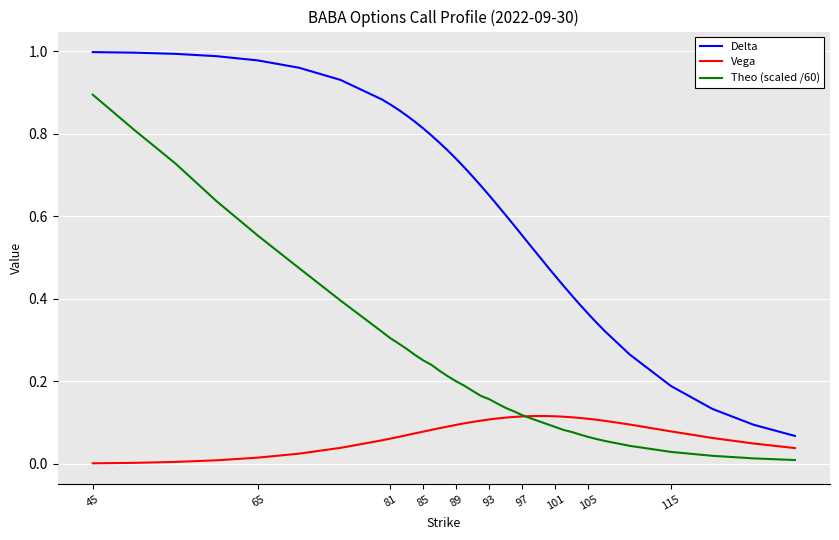

List the series in order of their overall mean, lowest first.

Vega, Theo (scaled /60), Delta